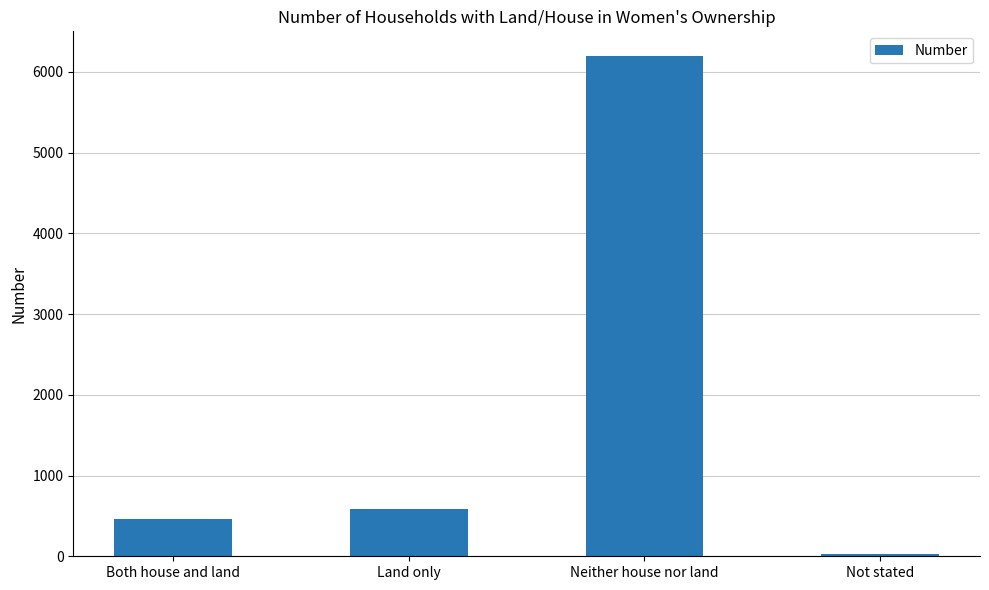

What is the label of the 1st bar from the left?

Both house and land